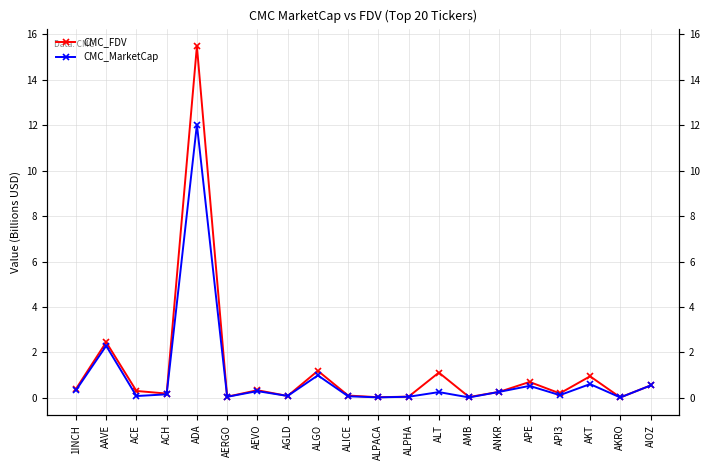

Rank the series by their average value, from lowest to highest.

CMC_MarketCap, CMC_FDV